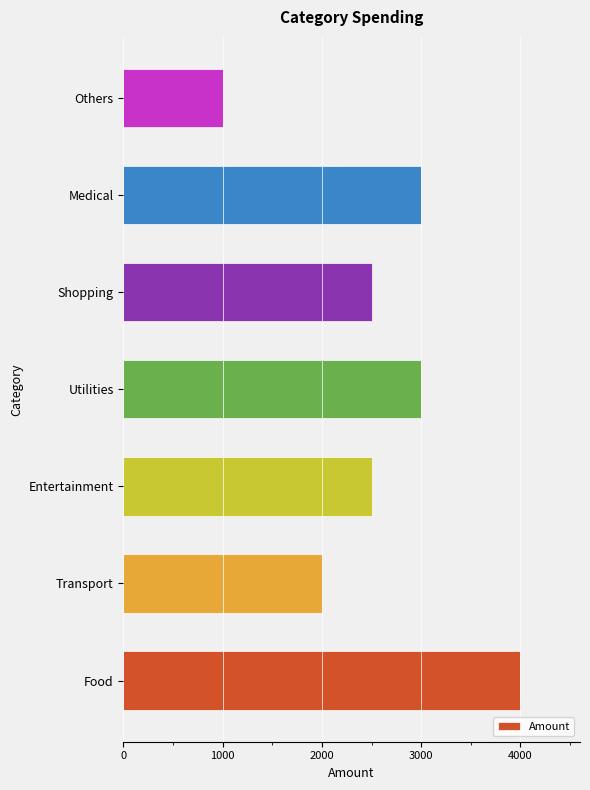

Is it true that the value at Shopping is 2500?

True